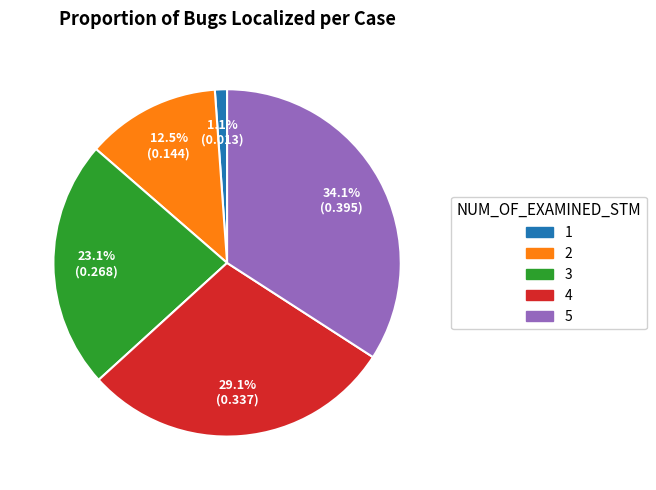

The 2 slice represents 2% of the pie. True or false?

False